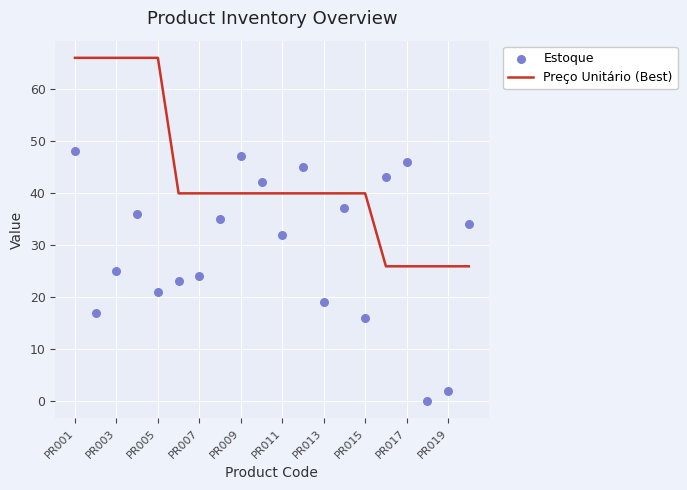

Which series has the largest total across all categories?

Preço Unitário (Best)